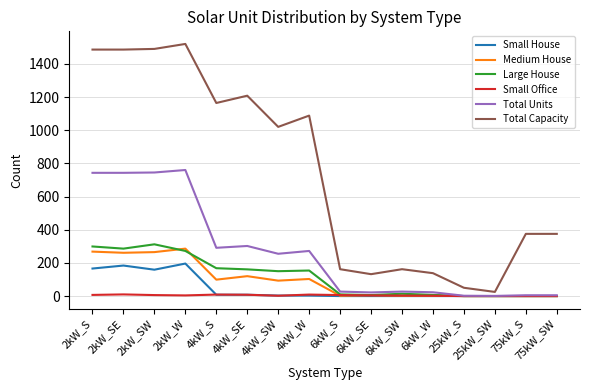

Which series has the widest spread of values?

Total Capacity